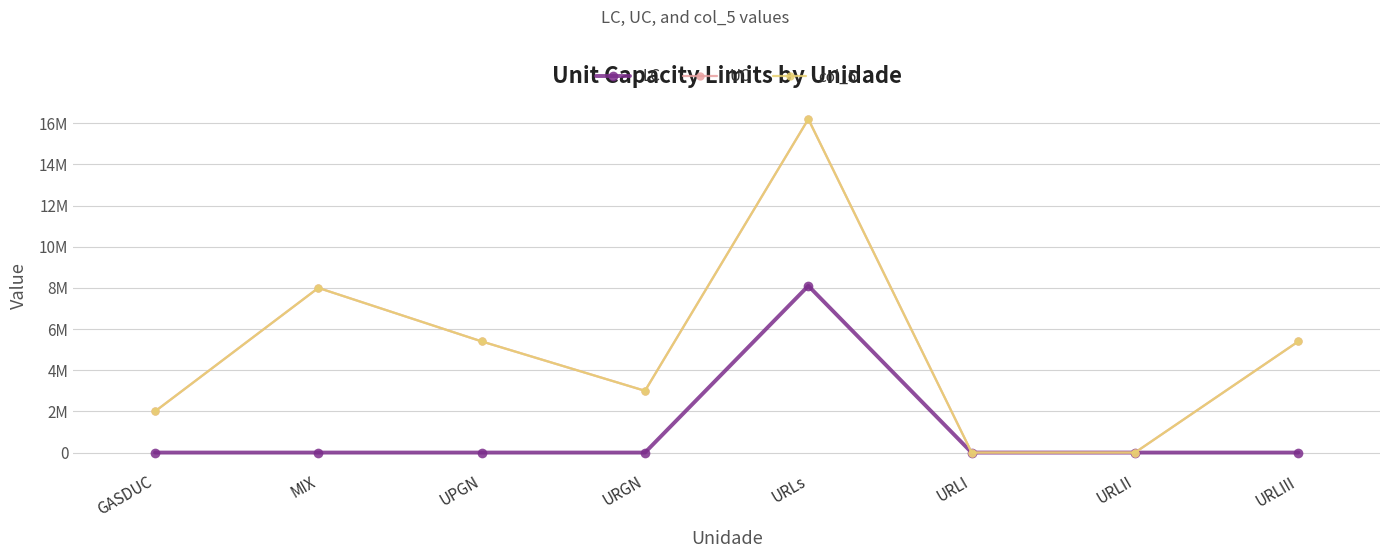

What is the label of the 6th point from the right?

UPGN